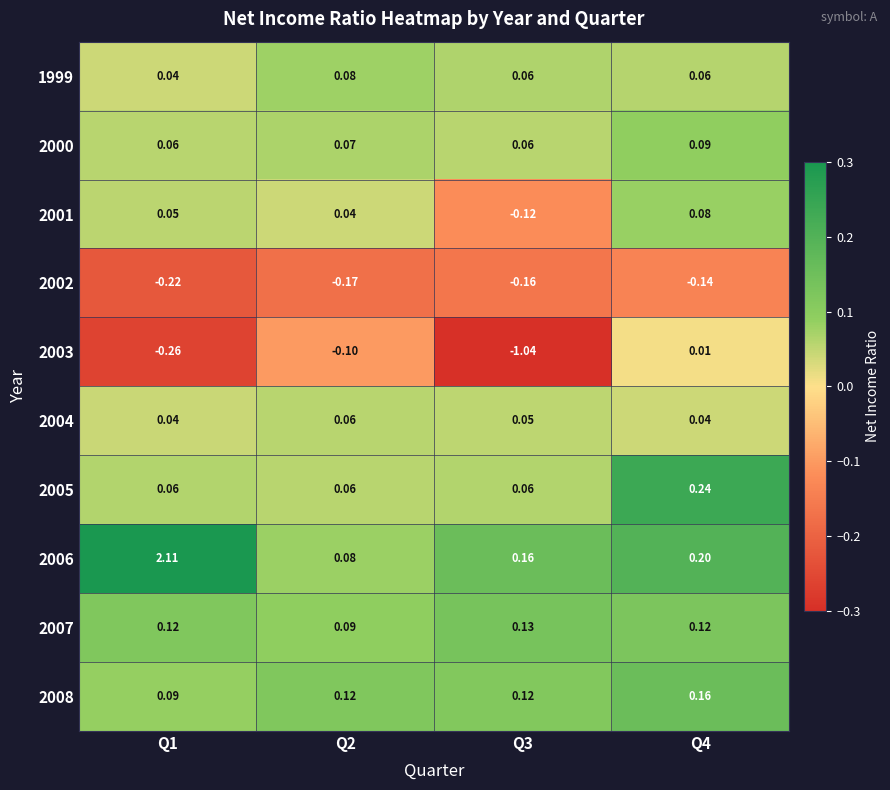

At which category does the chart reach its minimum across all series?

Q3